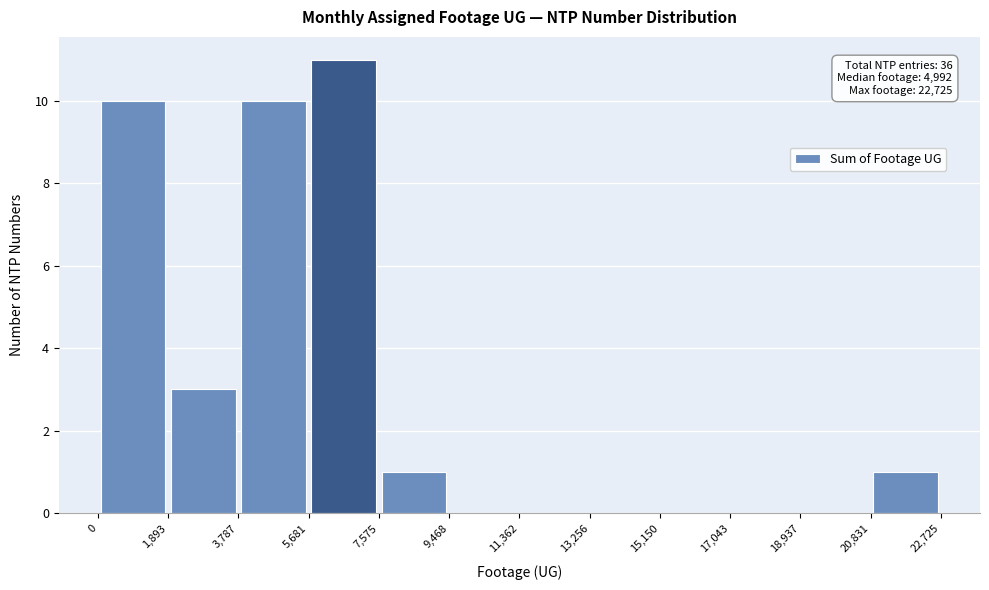

Which range on the x-axis has the tallest bar?

5,681 to 7,575